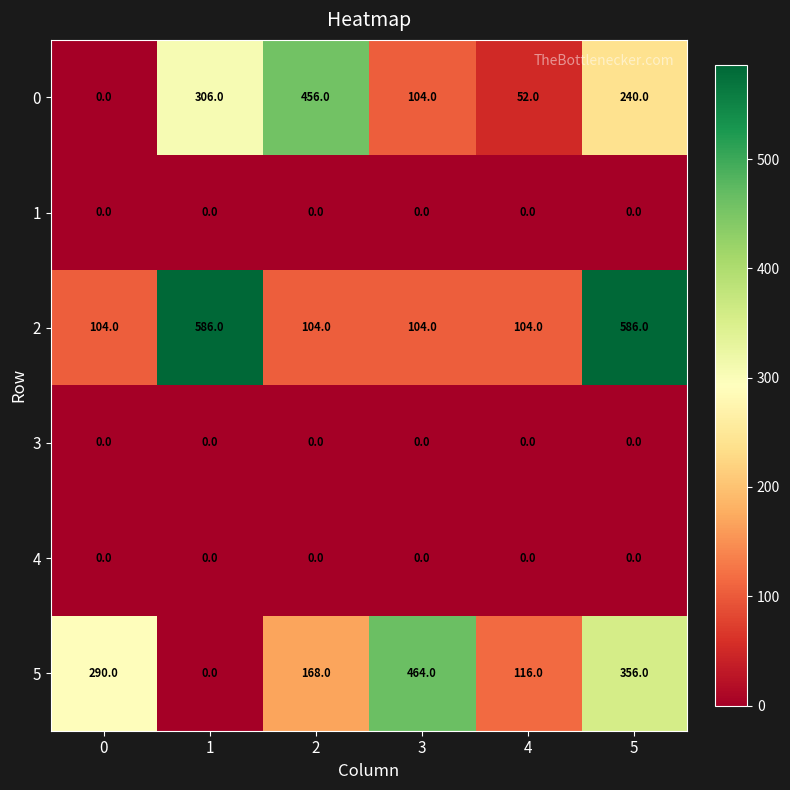

What is the maximum value for 0?

456